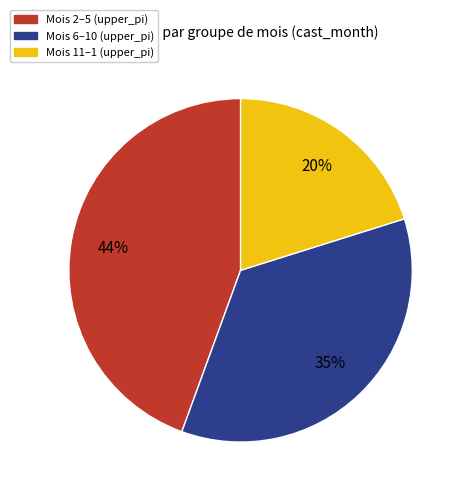

Is there a majority slice in this chart?

No